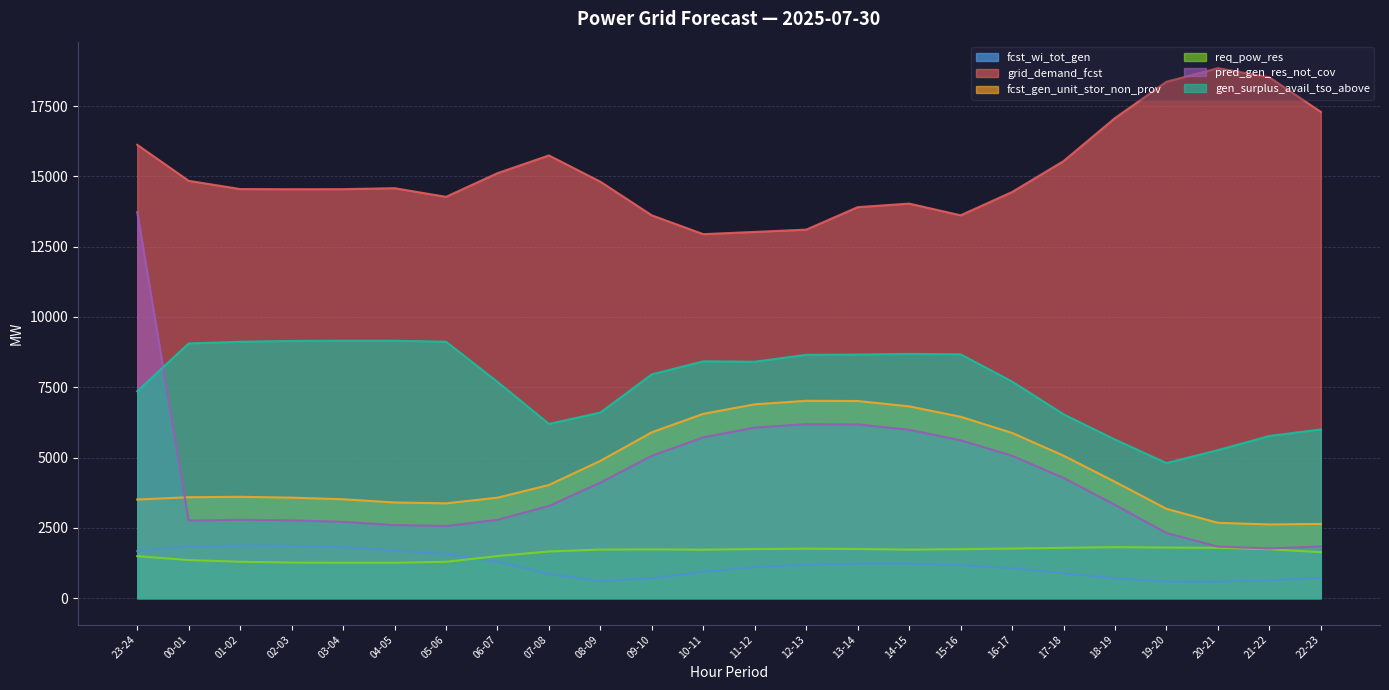

At how many categories does at least one series exceed 9963?

24